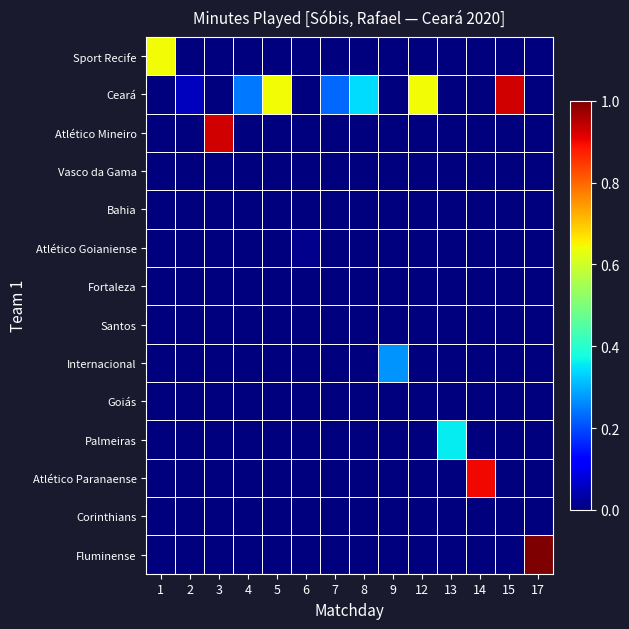

What is the spread (max minus min) of values at 9?

0.3